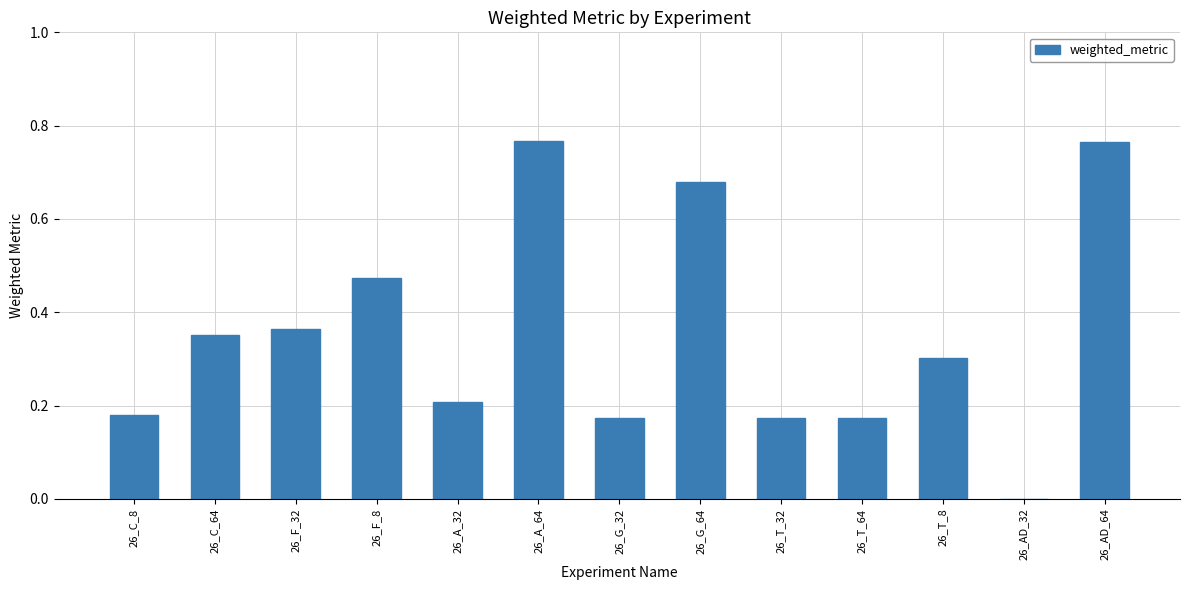

What is the change in value from 26_F_32 to 26_A_64?

+0.4